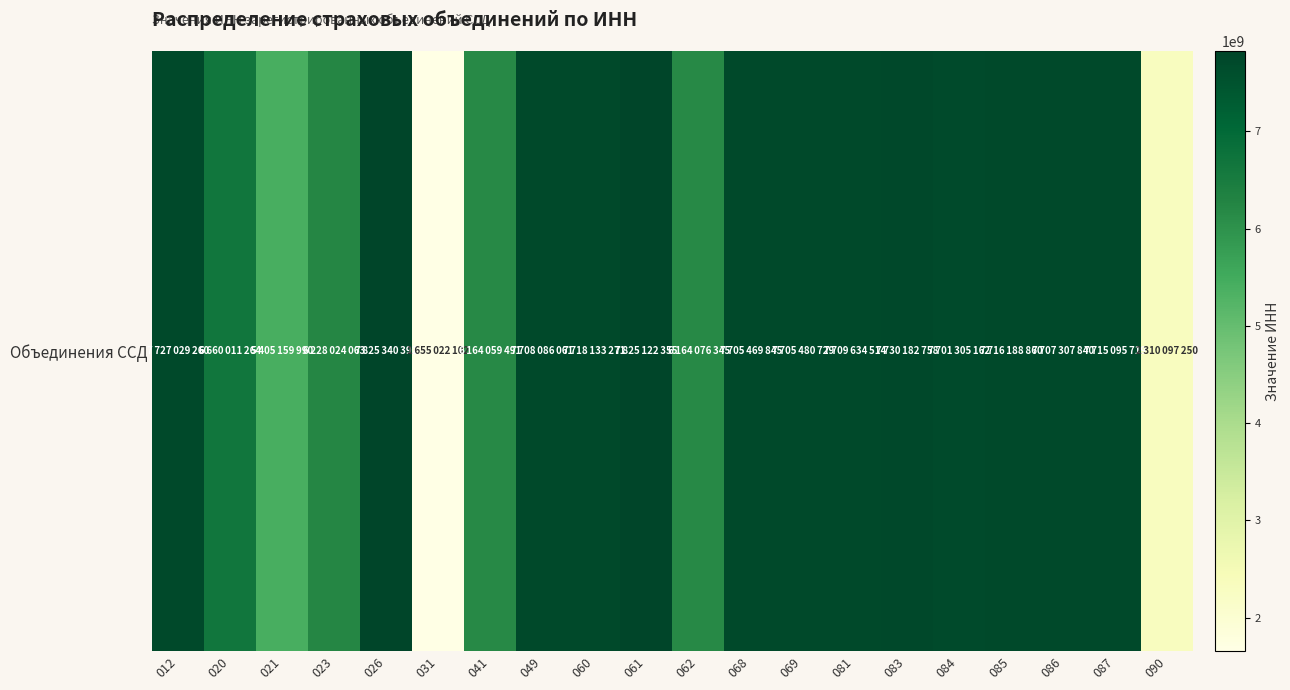

What is the change in value from 021 to 068?

+2300309855